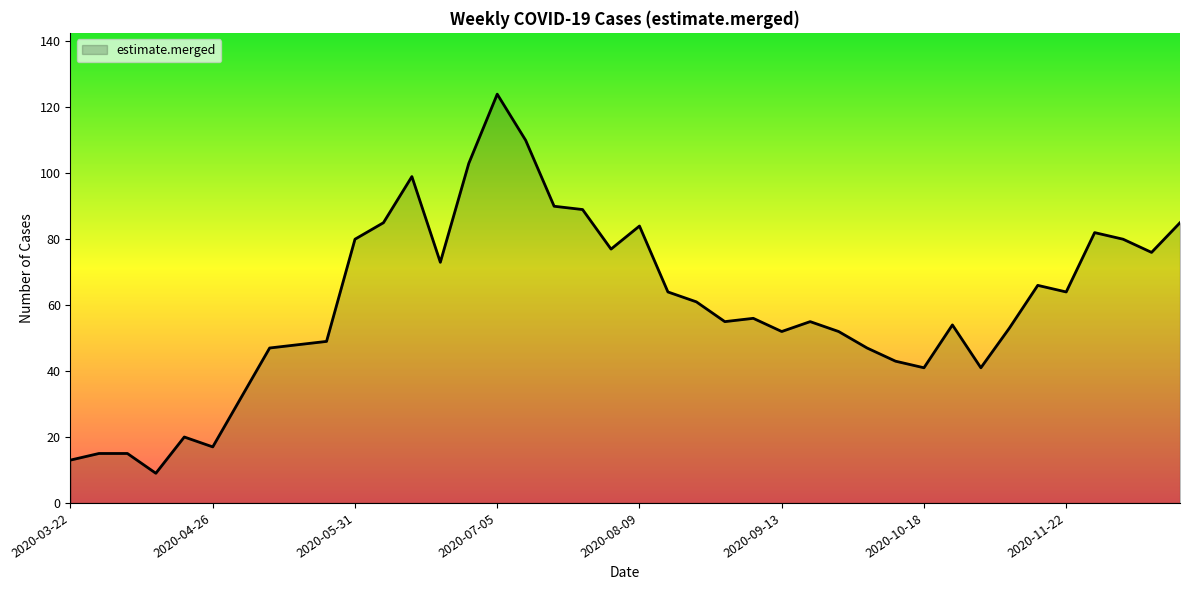

Does the chart display data point markers on the line(s)?

No